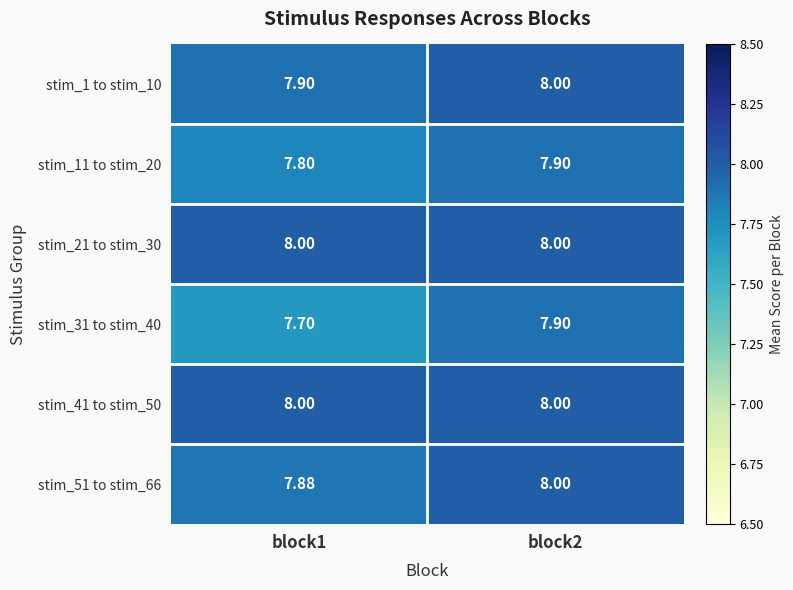

Is the value of stim_21 to stim_30 at block1 greater than the value of stim_11 to stim_20 at block1?

Yes